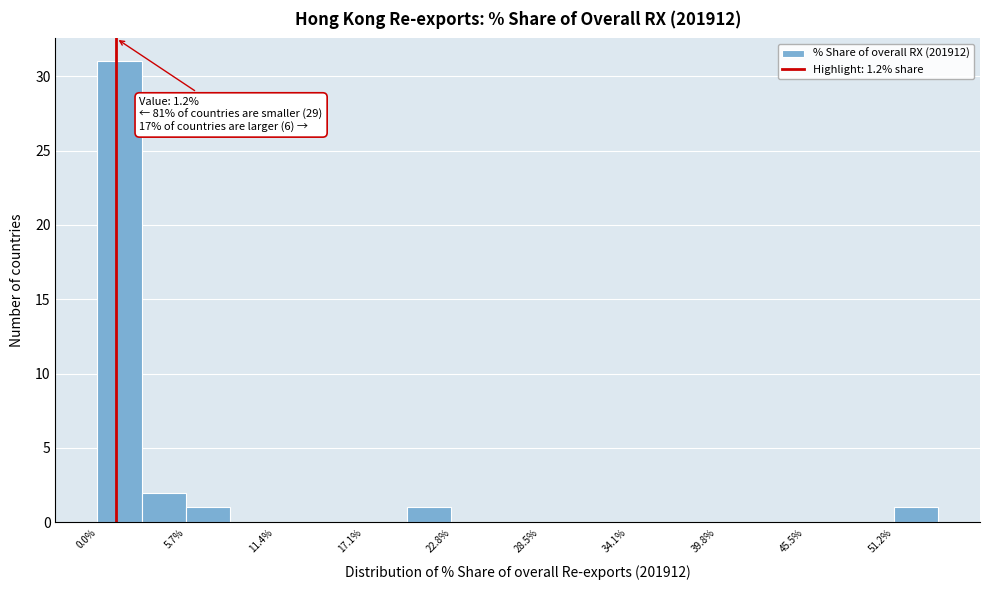

Around what value on the x-axis is the tallest bar? Give the approximate position of its centre, as read against the axis.

1